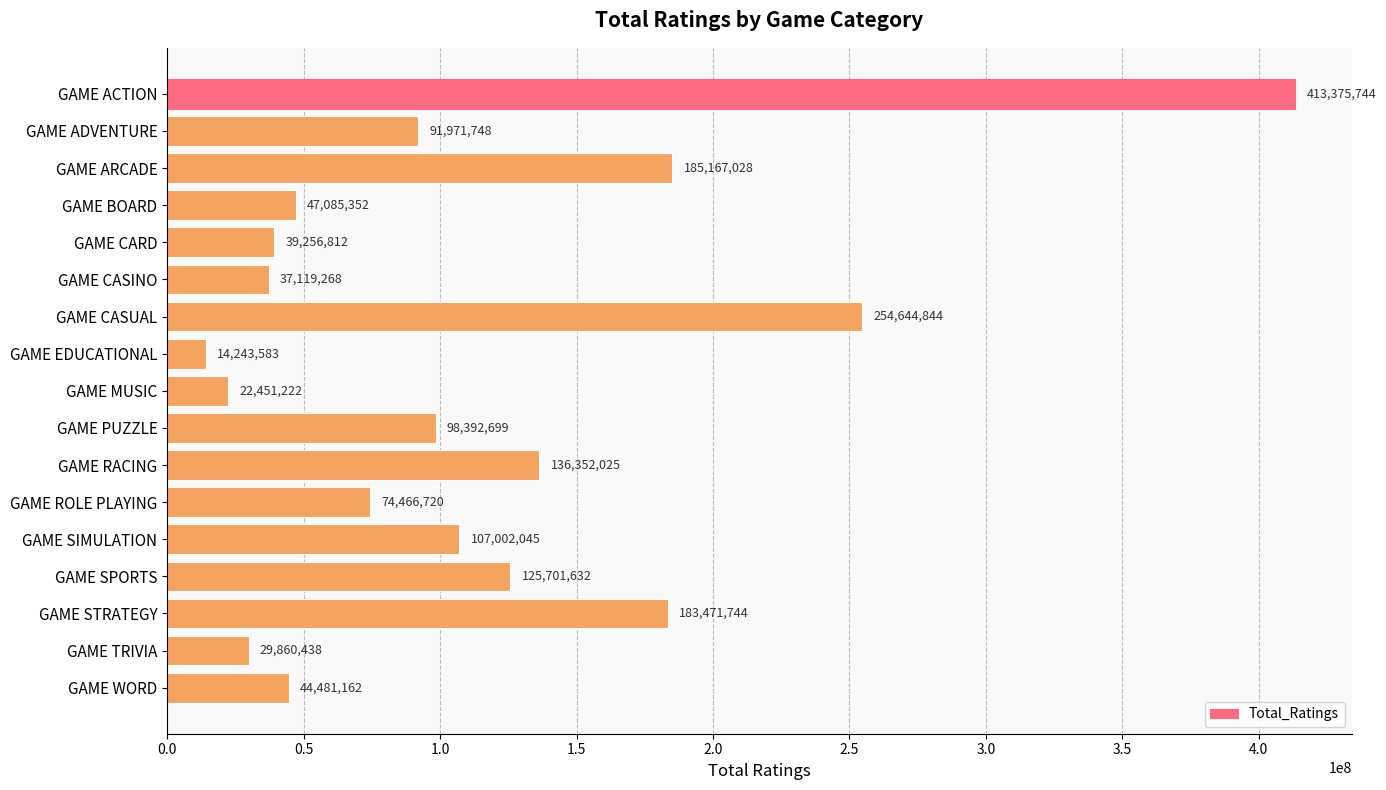

Count the number of data series in this chart.

1